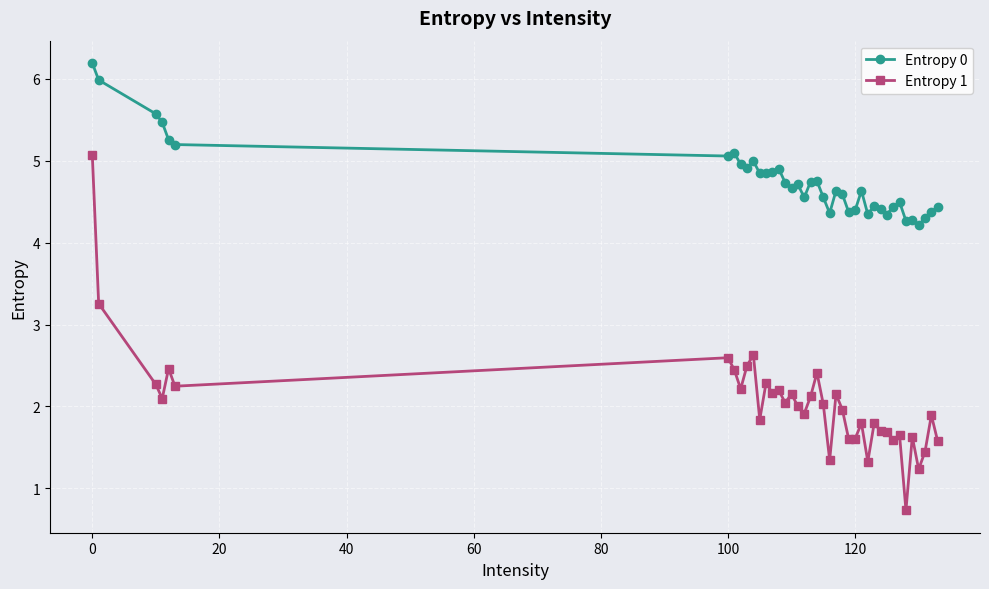

Which series has the largest total across all categories?

Entropy 0